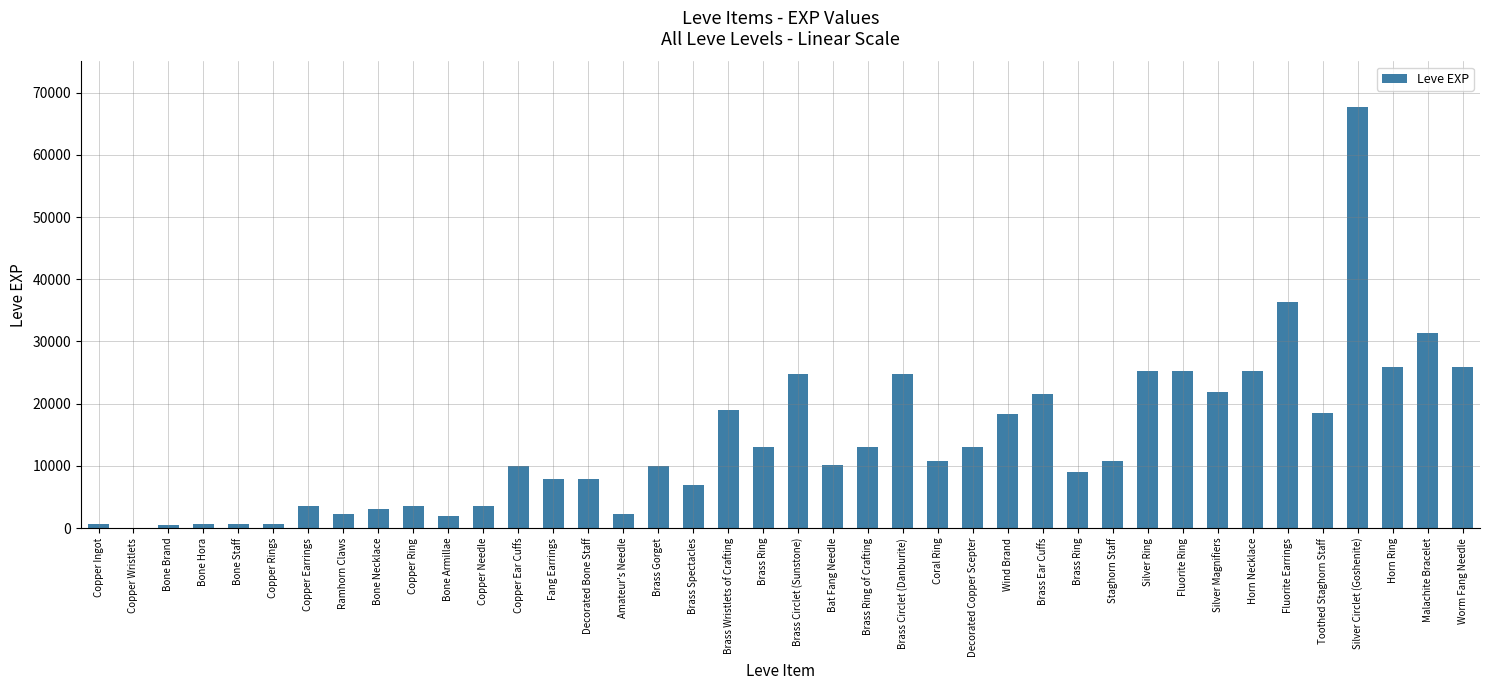

List the labels in order of value, smallest first.

Copper Wristlets, Bone Brand, Copper Ingot, Bone Staff, Copper Rings, Bone Hora, Bone Armillae, Ramhorn Claws, Amateur's Needle, Bone Necklace, Copper Earrings, Copper Ring, Copper Needle, Brass Spectacles, Fang Earrings, Decorated Bone Staff, Brass Ring, Copper Ear Cuffs, Brass Gorget, Bat Fang Needle, Coral Ring, Staghorn Staff, Decorated Copper Scepter, Brass Ring, Brass Ring of Crafting, Wind Brand, Toothed Staghorn Staff, Brass Wristlets of Crafting, Brass Ear Cuffs, Silver Magnifiers, Brass Circlet (Sunstone), Brass Circlet (Danburite), Silver Ring, Fluorite Ring, Horn Necklace, Horn Ring, Worm Fang Needle, Malachite Bracelet, Fluorite Earrings, Silver Circlet (Goshenite)